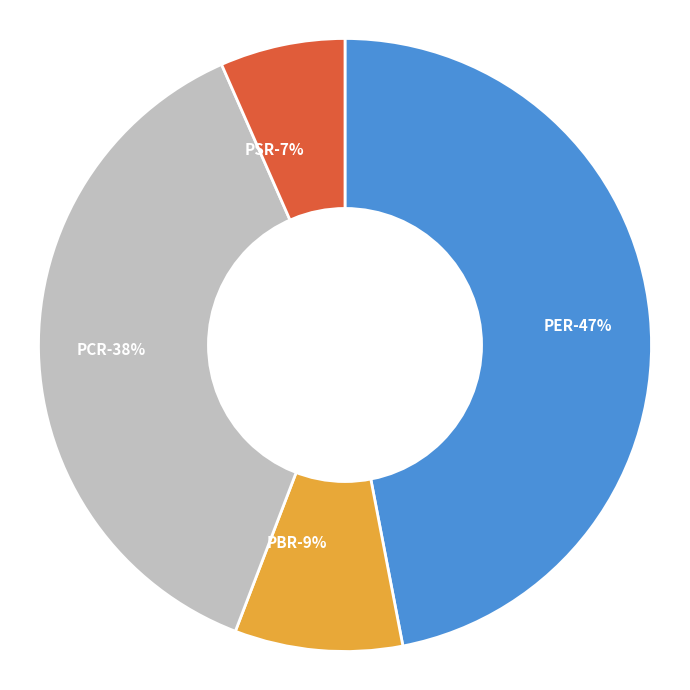

Which slice is the smallest?

PSR